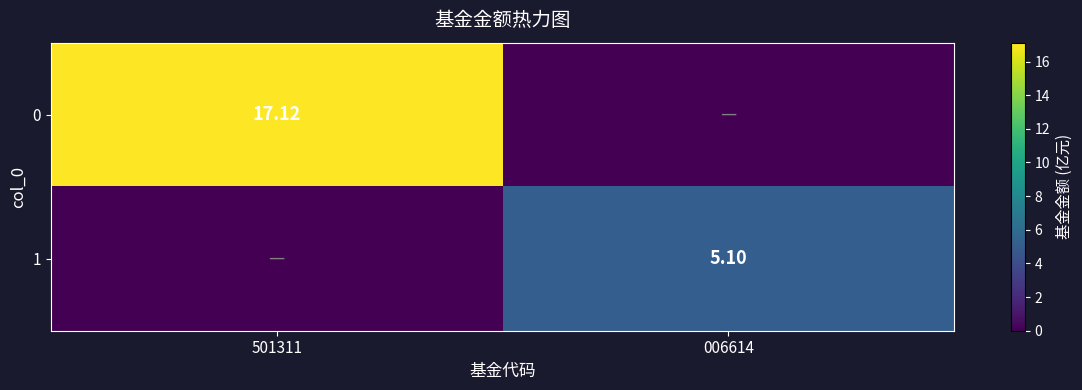

Is the value of 1 at 006614 greater than the value of 0 at 501311?

No